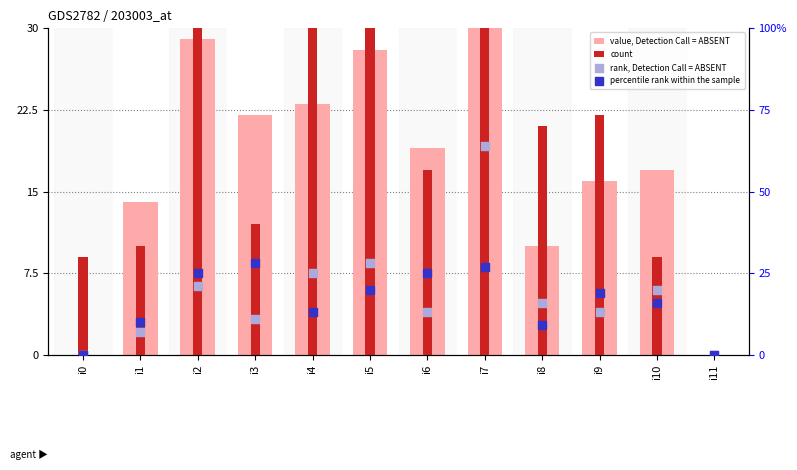

Which series has the largest total across all categories?

count